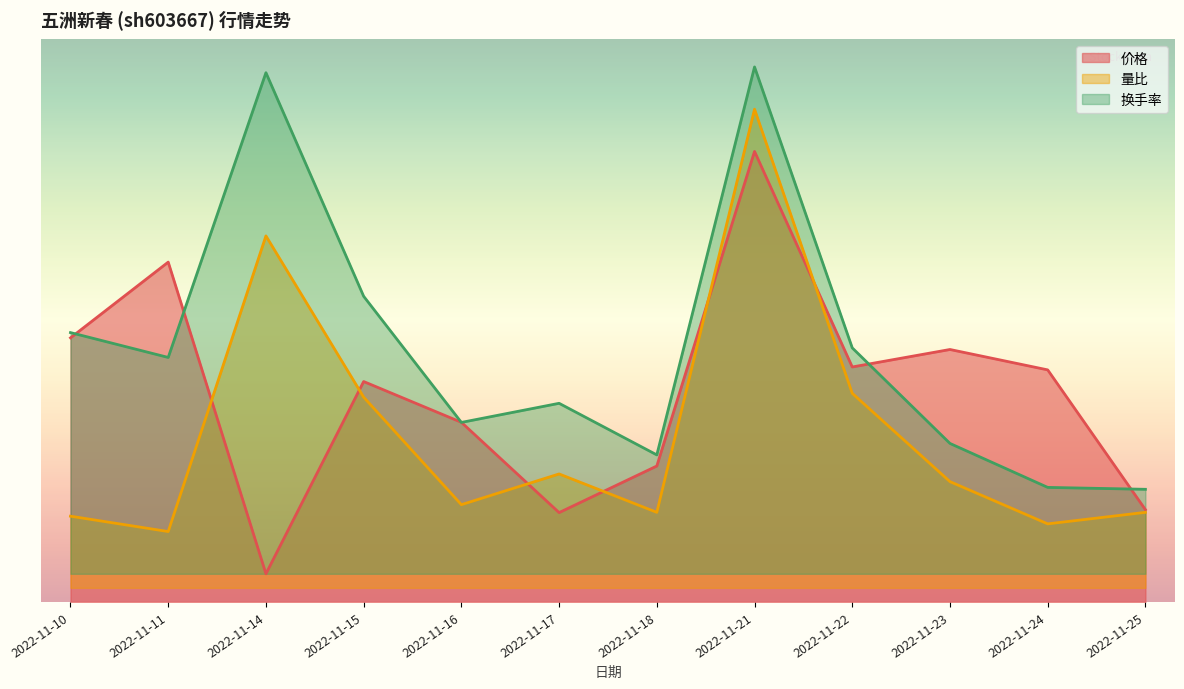

Reading left to right, transcribe all the data shown in this chart.

价格: 9.4	12.1	1.0	7.8	6.4	3.2	4.8	16.0	8.3	9.0	8.2	3.3
量比: 3.0	2.5	13.0	7.3	3.5	4.5	3.2	17.5	7.4	4.3	2.8	3.2
换手率: 9.6	8.7	18.8	10.9	6.4	7.1	5.2	19.0	9.0	5.6	4.1	4.0